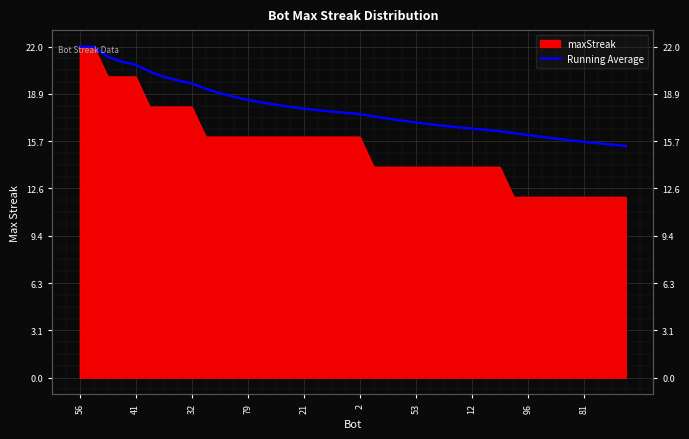

How many lines are shown in the chart?

1